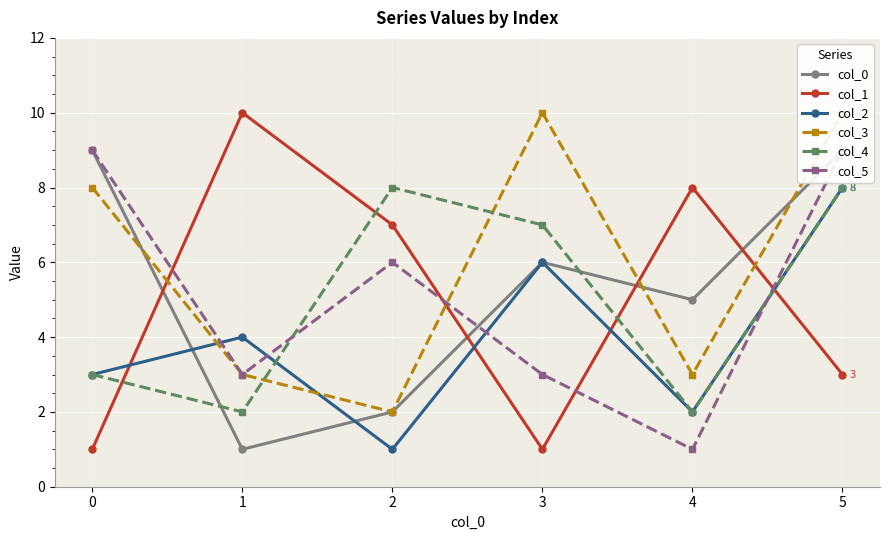

Reading left to right, list all the values displayed in this chart.

col_0: 0=9	1=1	2=2	3=6	4=5	5=9
col_1: 0=1	1=10	2=7	3=1	4=8	5=3
col_2: 0=3	1=4	2=1	3=6	4=2	5=8
col_3: 0=8	1=3	2=2	3=10	4=3	5=10
col_4: 0=3	1=2	2=8	3=7	4=2	5=8
col_5: 0=9	1=3	2=6	3=3	4=1	5=9